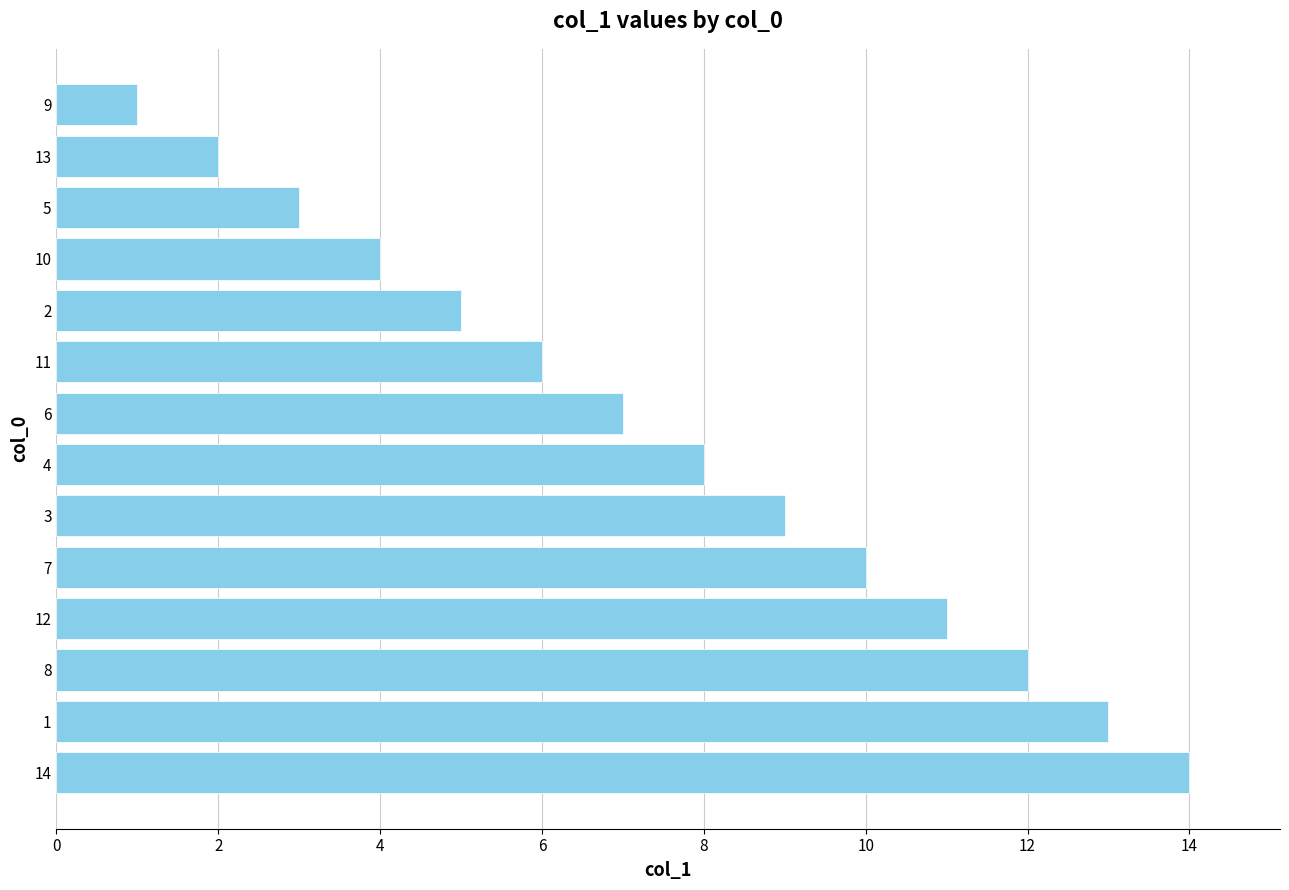

List the labels in order of value, largest first.

14, 1, 8, 12, 7, 3, 4, 6, 11, 2, 10, 5, 13, 9